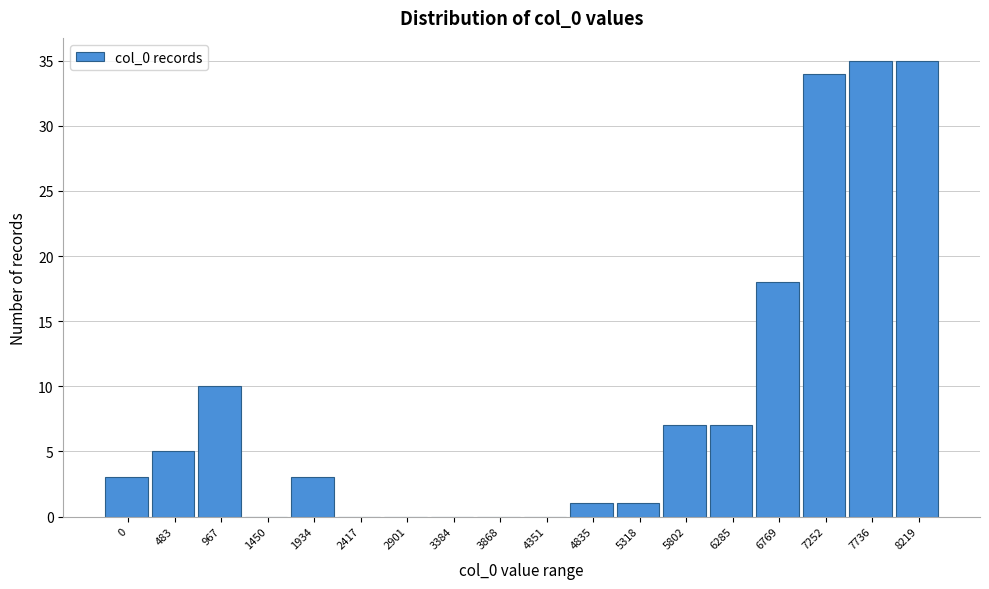

Reading left to right, what are all the values shown in this chart?

0=3	483=5	967=10	1450=0	1934=3	2417=0	2901=0	3384=0	3868=0	4351=0	4835=1	5318=1	5802=7	6285=7	6769=18	7252=34	7736=35	8219=35